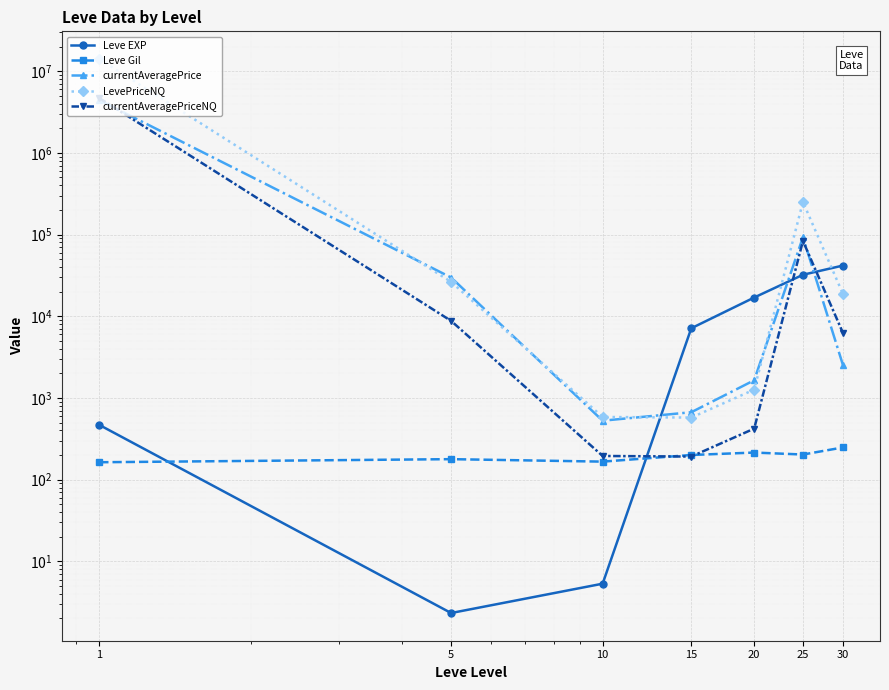

Where is the first local maximum for currentAveragePriceNQ?

25